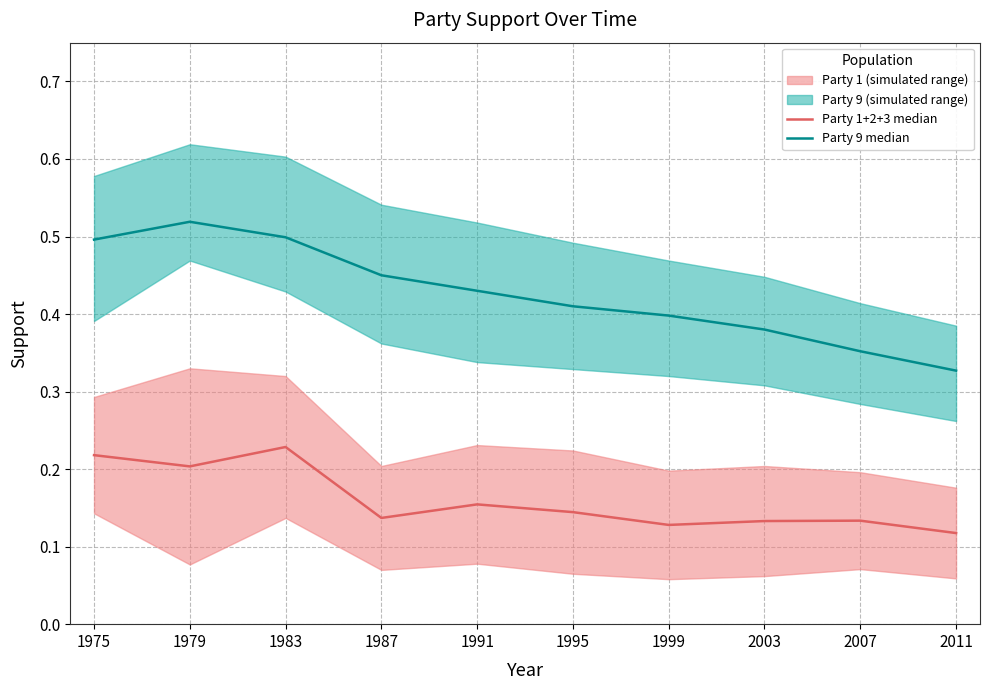

Reading left to right, extract all data points from this chart.

Party 1+2+3 median: 0.2	0.2	0.2	0.1	0.2	0.1	0.1	0.1	0.1	0.1
Party 9 median: 0.5	0.5	0.5	0.5	0.4	0.4	0.4	0.4	0.4	0.3